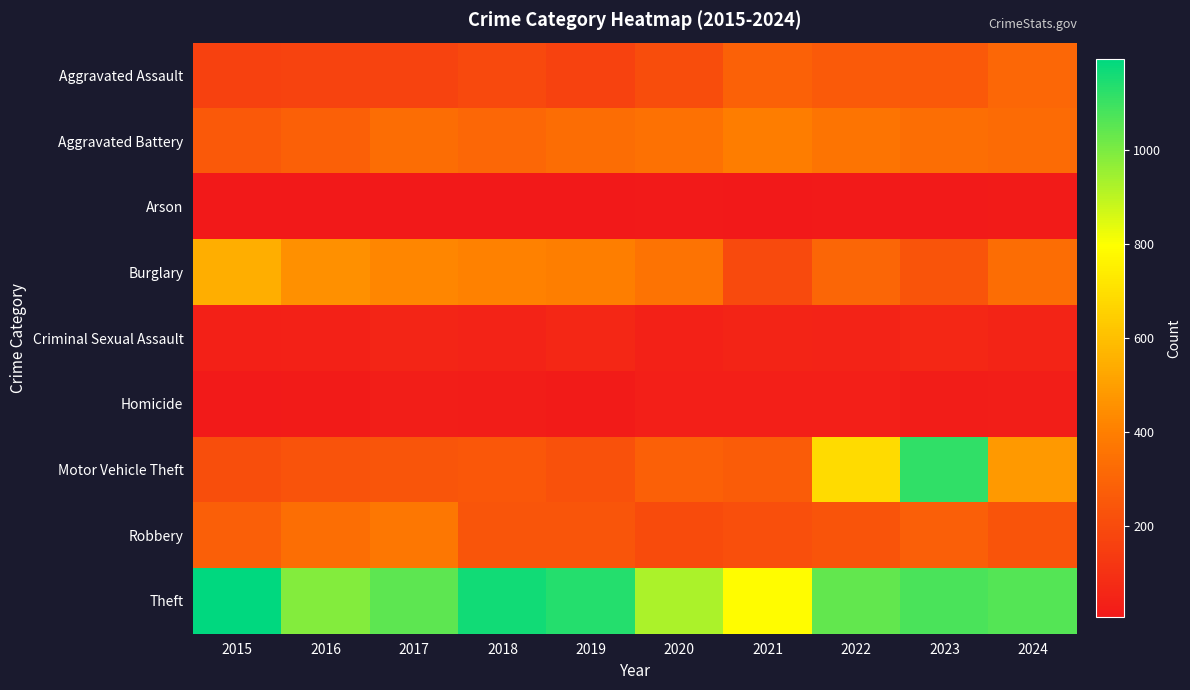

At which category does the chart reach its minimum across all series?

2016